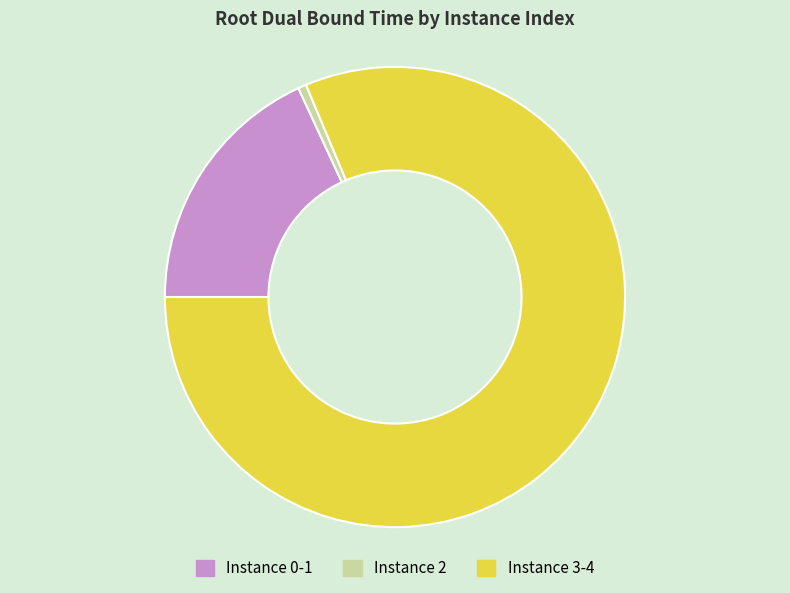

What is the smallest slice in the pie chart?

Instance 2